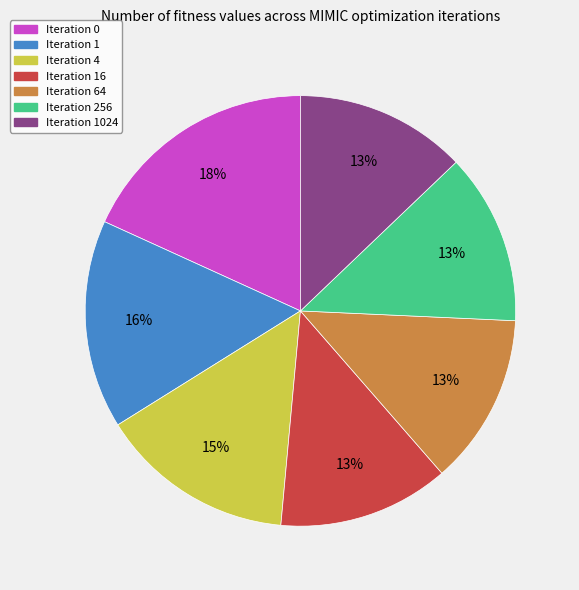

To the nearest percent, what is the difference between the largest and smallest slice percentages?

5%